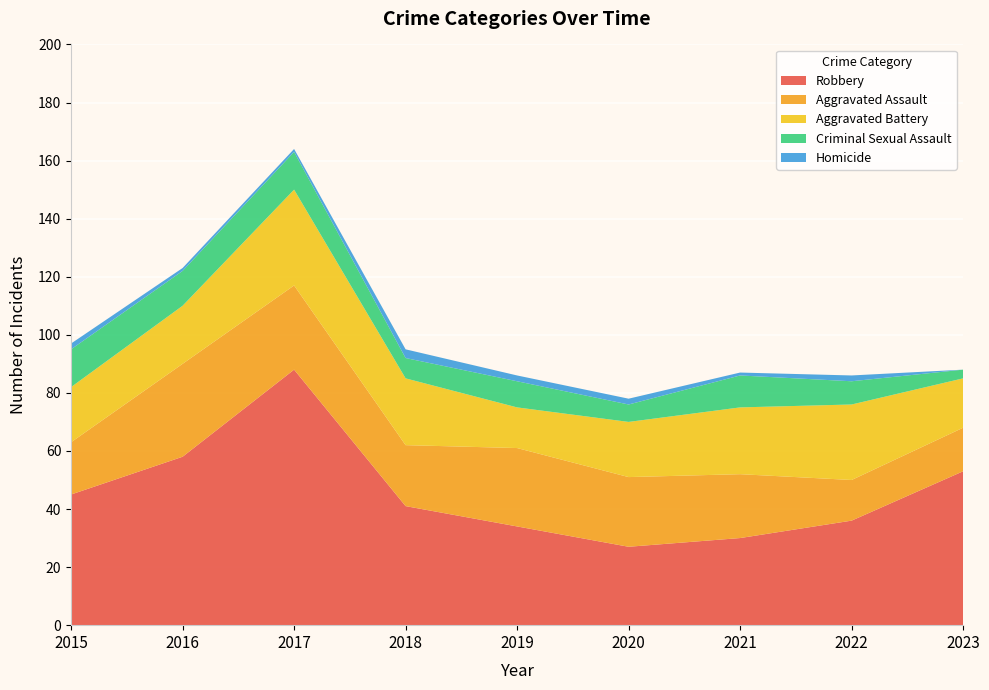

Reading left to right, transcribe all the data shown in this chart.

Aggravated Assault: 18	32	29	21	27	24	22	14	15
Aggravated Battery: 19	20	33	23	14	19	23	26	17
Criminal Sexual Assault: 13	12	13	7	9	6	11	8	3
Robbery: 45	58	88	41	34	27	30	36	53
Homicide: 2	1	1	3	2	2	1	2	0